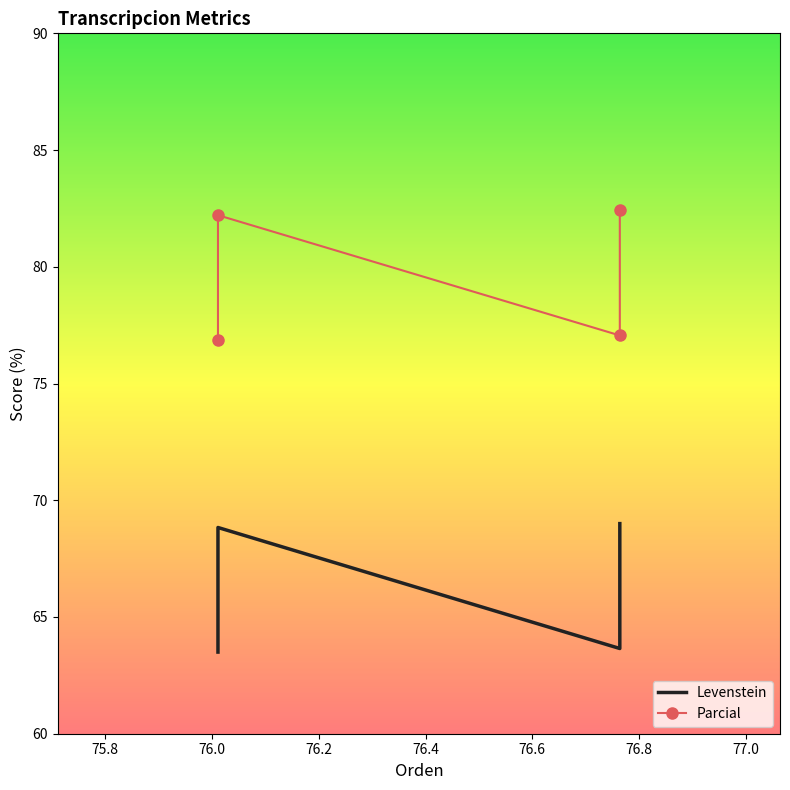

What is the difference between the maximum and second lowest values in the Levenstein series?

5.3